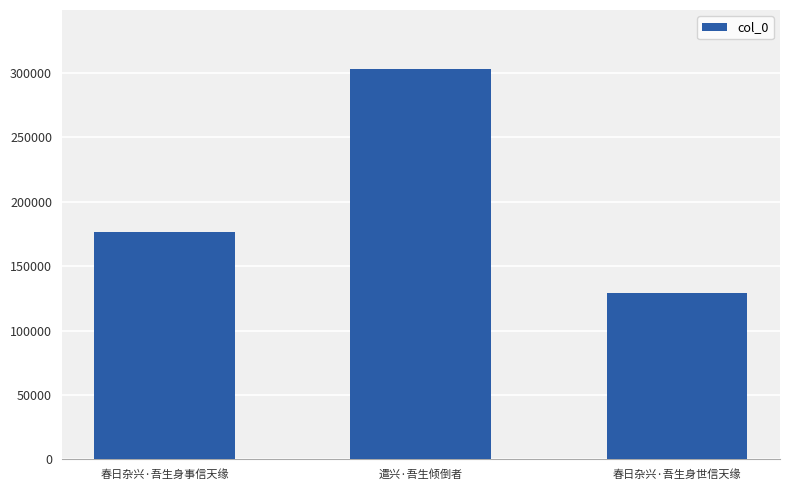

What is the change in value from 遣兴·吾生倾倒者 to 春日杂兴·吾生身世信天缘?

-174074